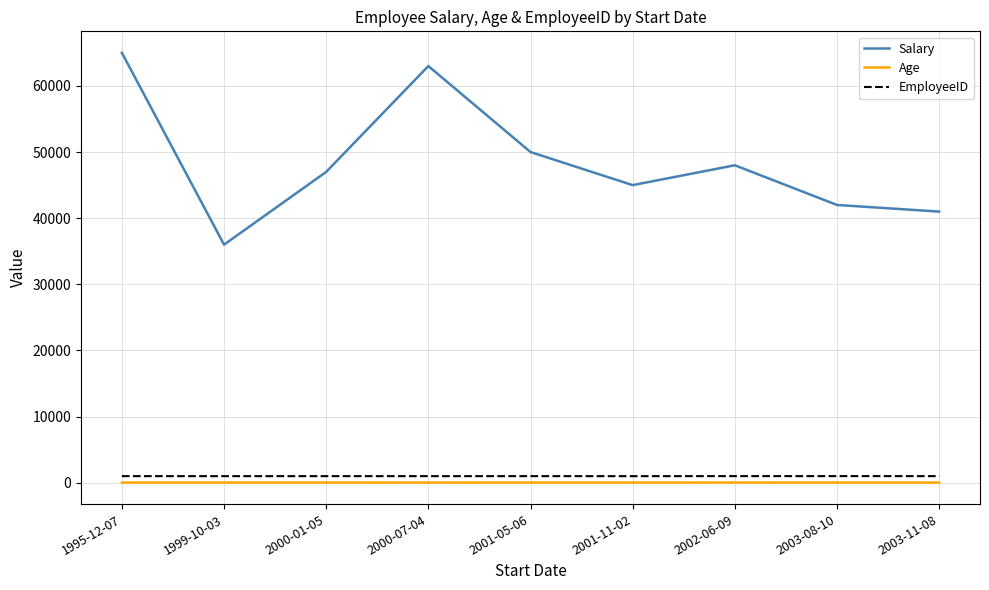

Which series has the largest total across all categories?

Salary